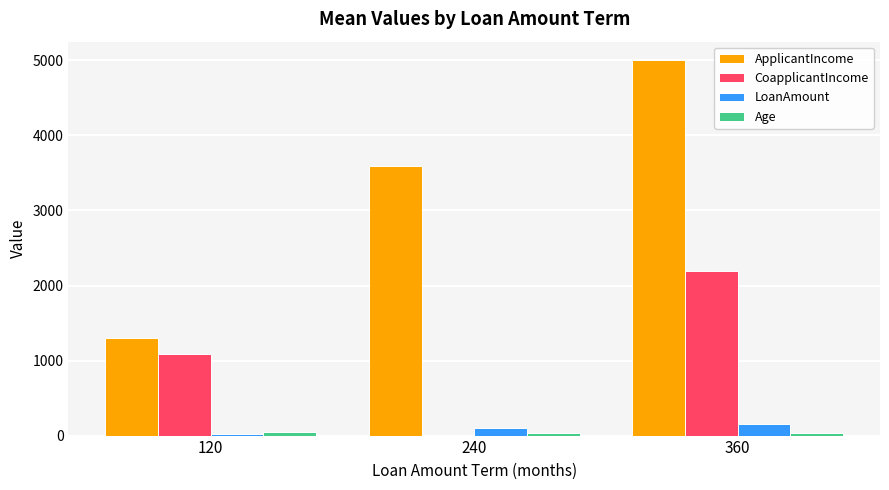

Which series changed the most between 120 and 360?

ApplicantIncome